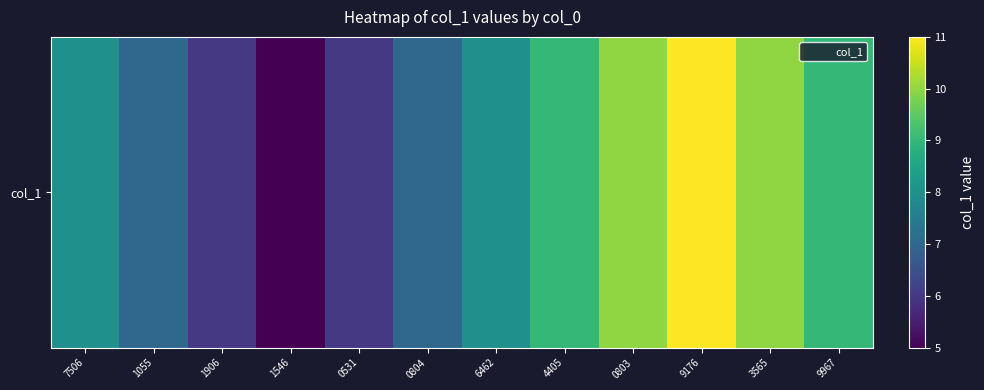

What is the average value?

8